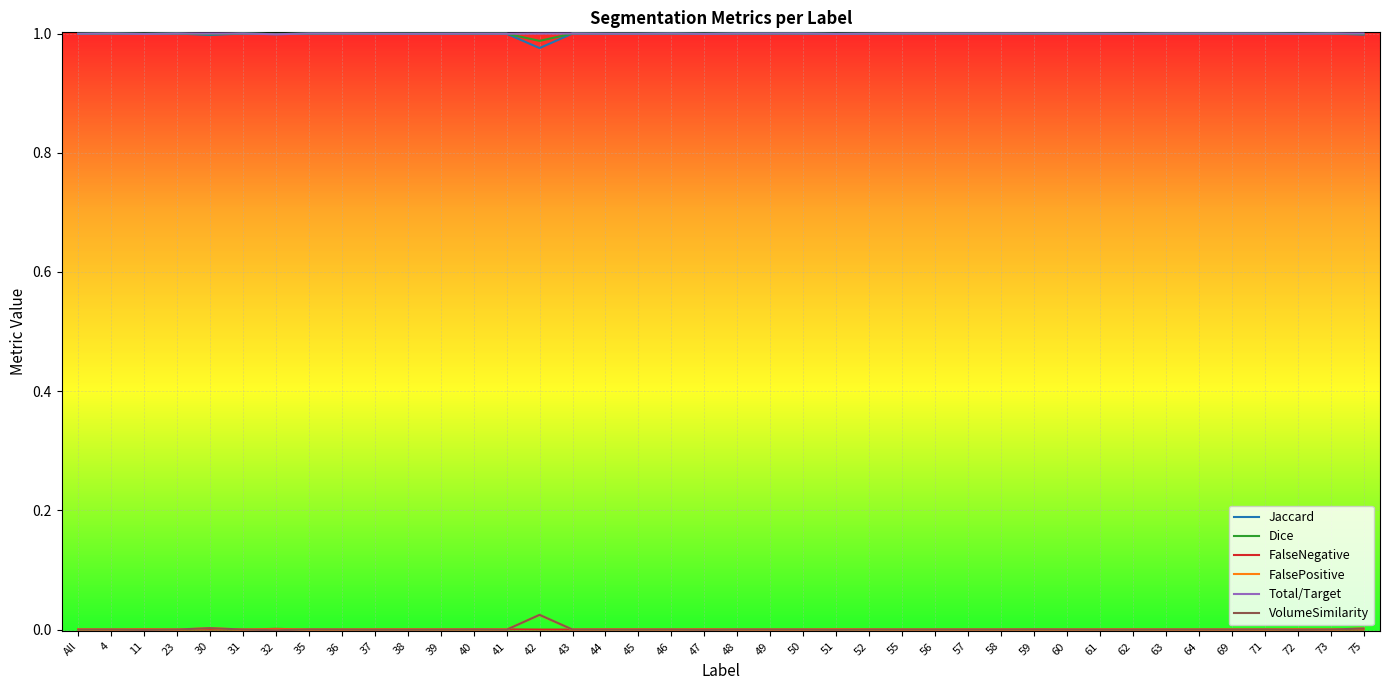

True or false: Jaccard has a value of 1.3 at 45.

False